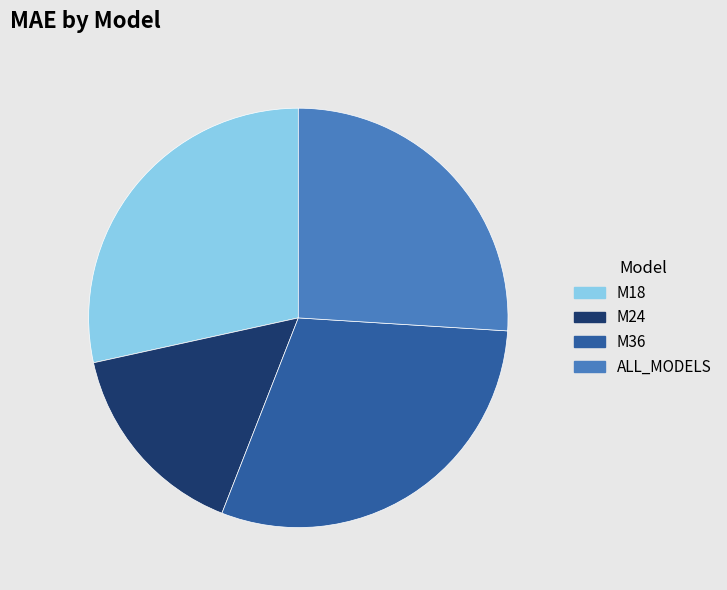

Approximately how many times larger is the value at ALL_MODELS compared to M24?

1.7